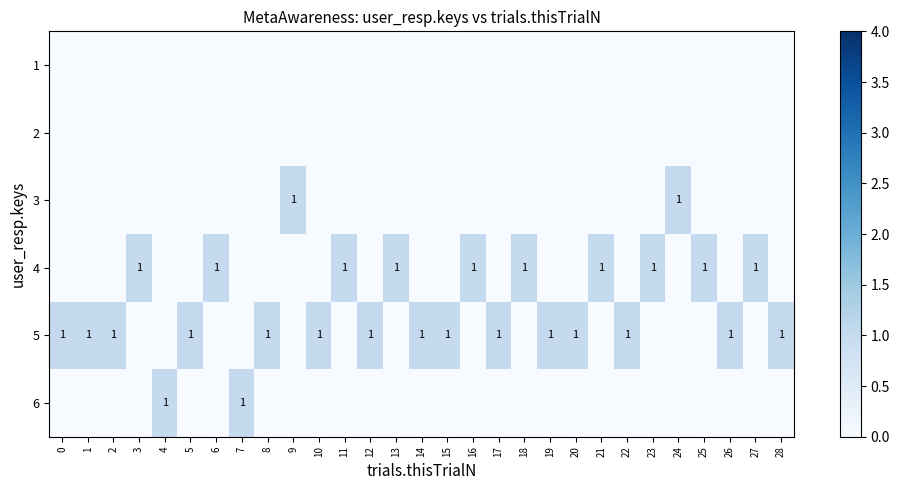

True or false: 4 has a value of 0 at 23.

False